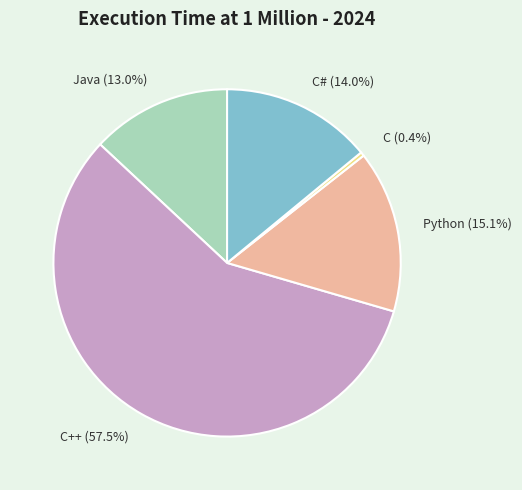

How many segments does this pie chart have?

5